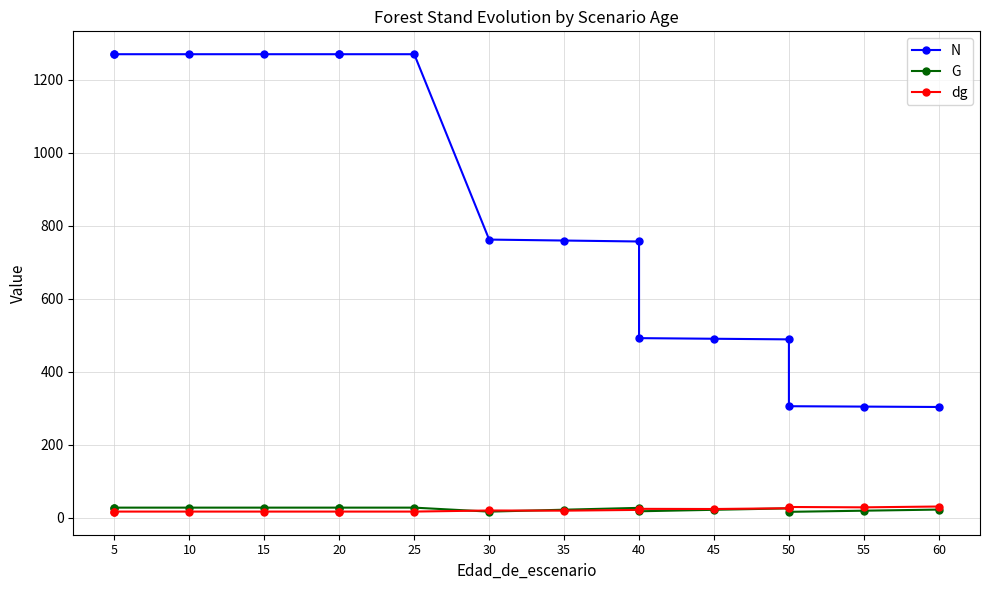

True or false: G and N cross at least once.

False